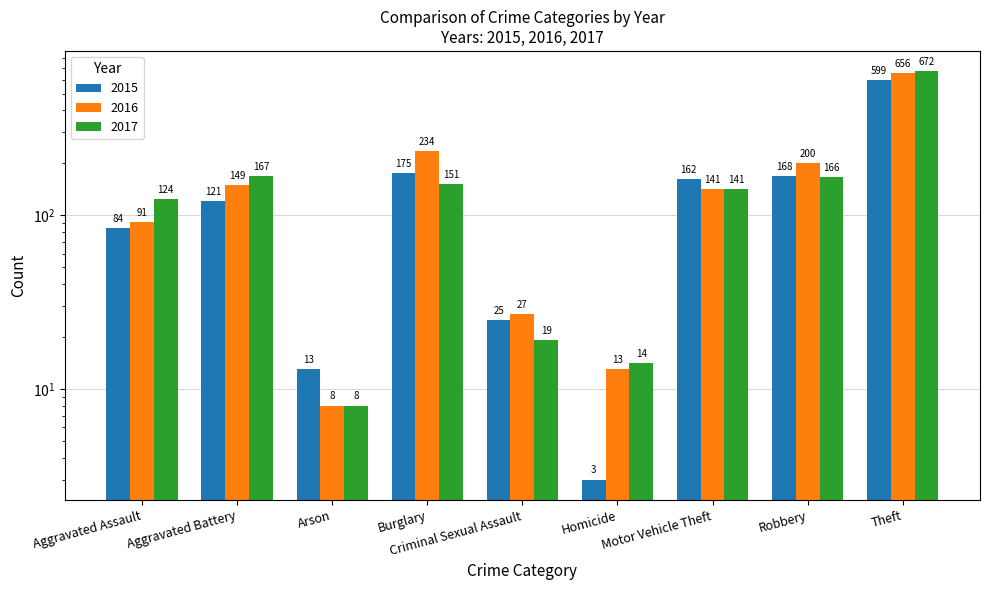

Are the bars grouped side by side (vs. stacked)?

Yes